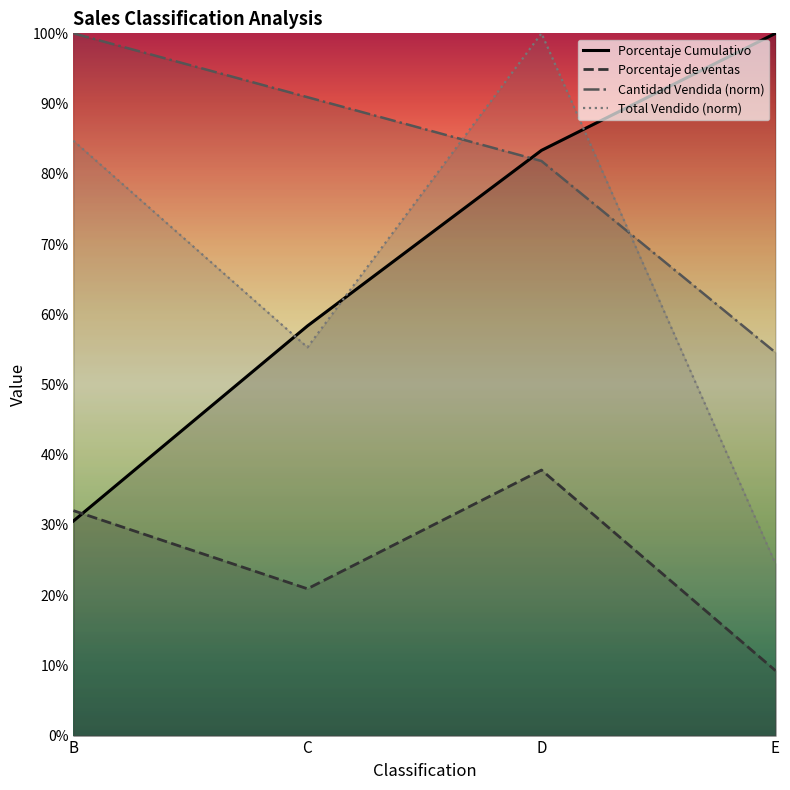

Between which two adjacent categories do Cantidad Vendida (norm) and Porcentaje Cumulativo first intersect?

C and D